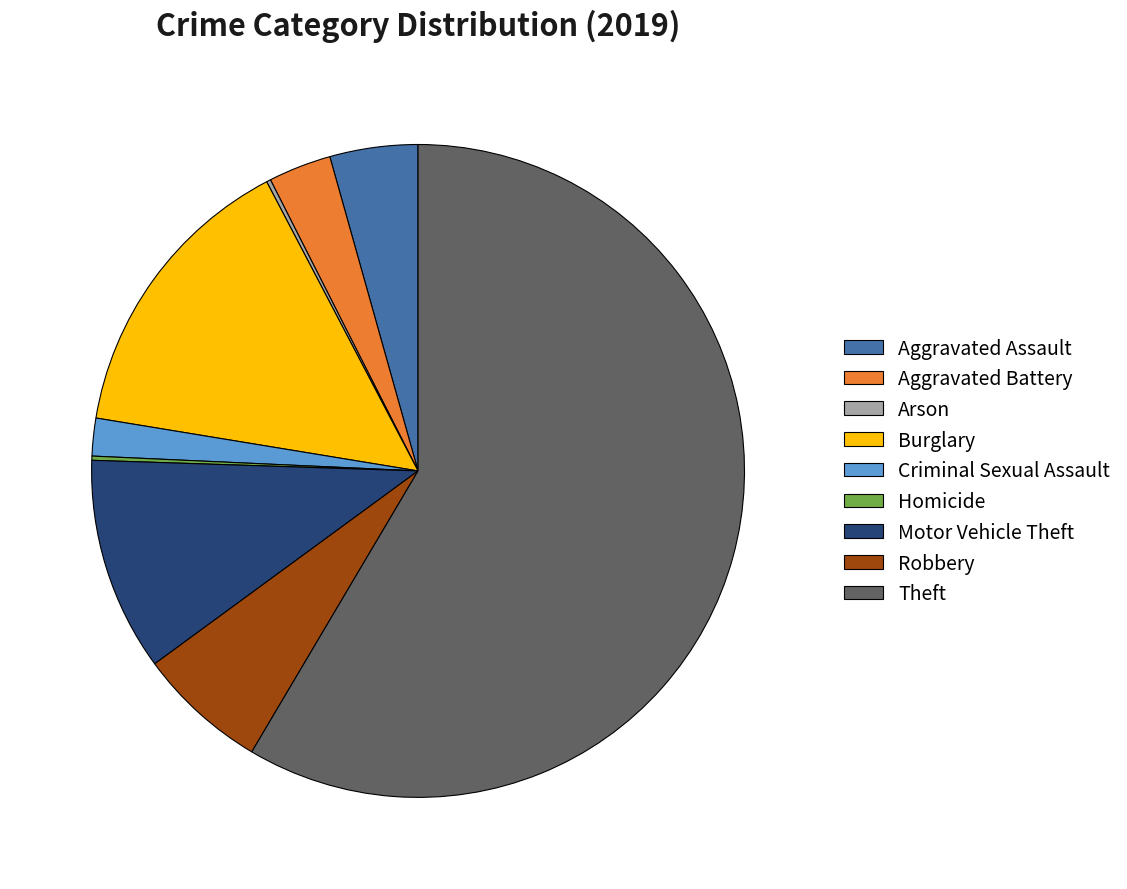

Combined, do Aggravated Battery and Motor Vehicle Theft account for over 50%?

No